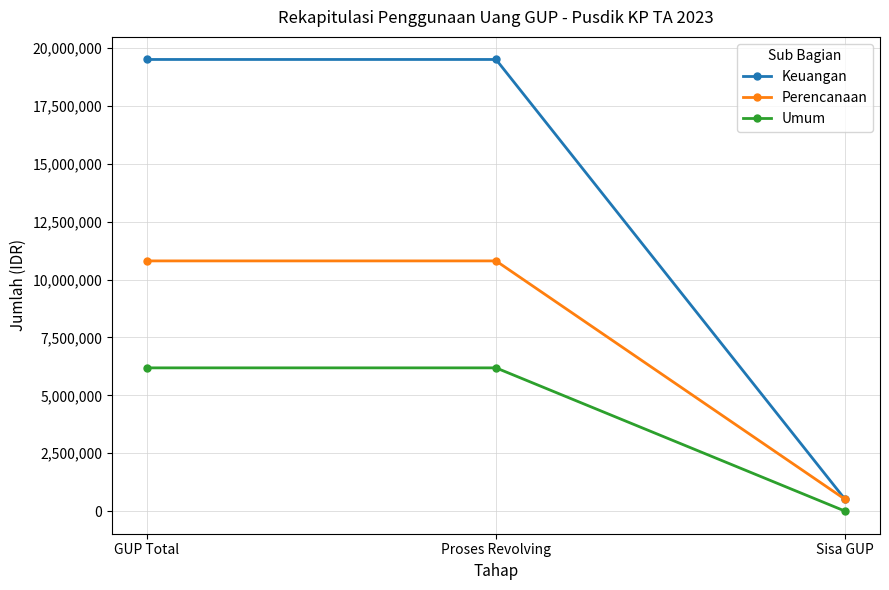

Is the value of Keuangan at GUP Total greater than the value of Perencanaan at Proses Revolving?

Yes